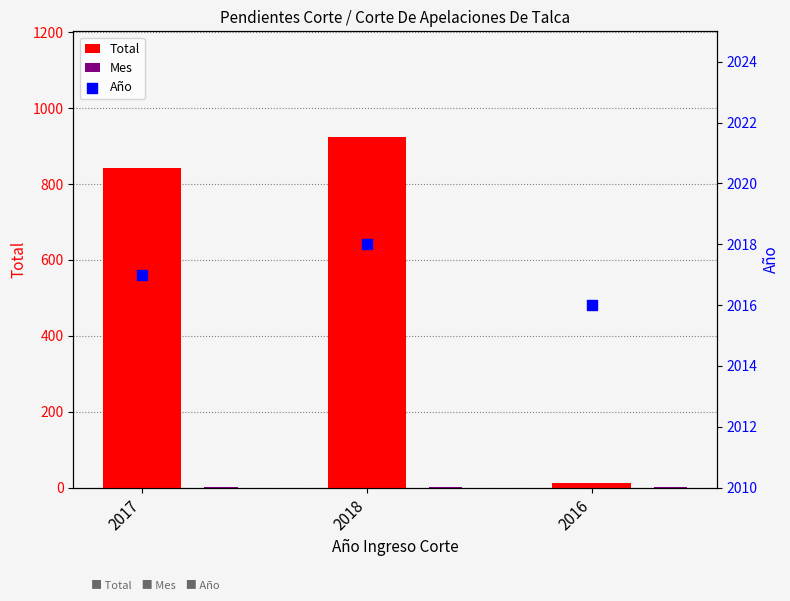

Which series reaches the maximum Y coordinate?

Año